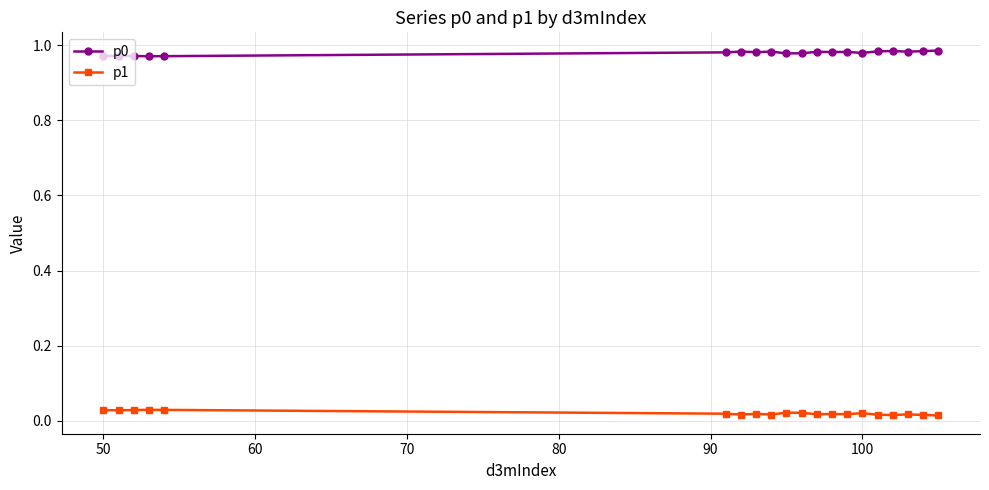

True or false: p0 and p1 cross at least once.

False